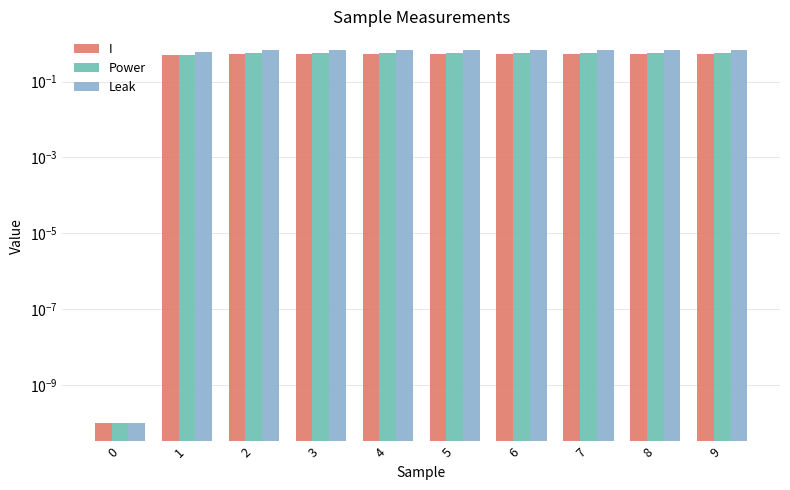

Reading right to left, what are all the values shown in this chart?

I: 9=0.5	8=0.5	7=0.5	6=0.5	5=0.5	4=0.5	3=0.5	2=0.5	1=0.5	0=0.0
Power: 9=0.6	8=0.6	7=0.6	6=0.6	5=0.6	4=0.6	3=0.6	2=0.6	1=0.5	0=0.0
Leak: 9=0.7	8=0.7	7=0.7	6=0.7	5=0.7	4=0.7	3=0.7	2=0.7	1=0.6	0=0.0